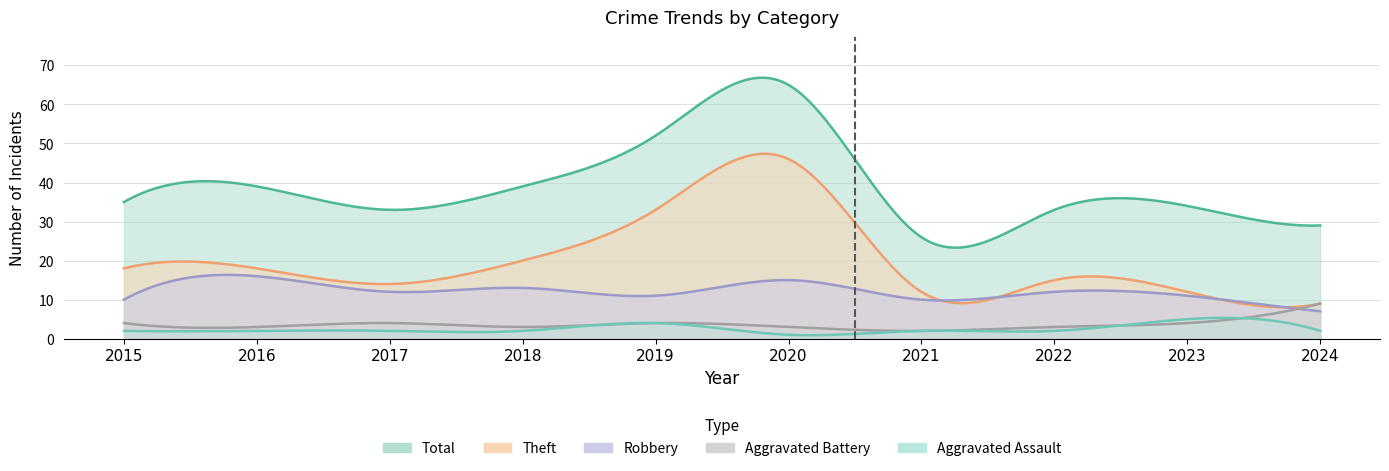

Which series has the largest range (max minus min)?

Total